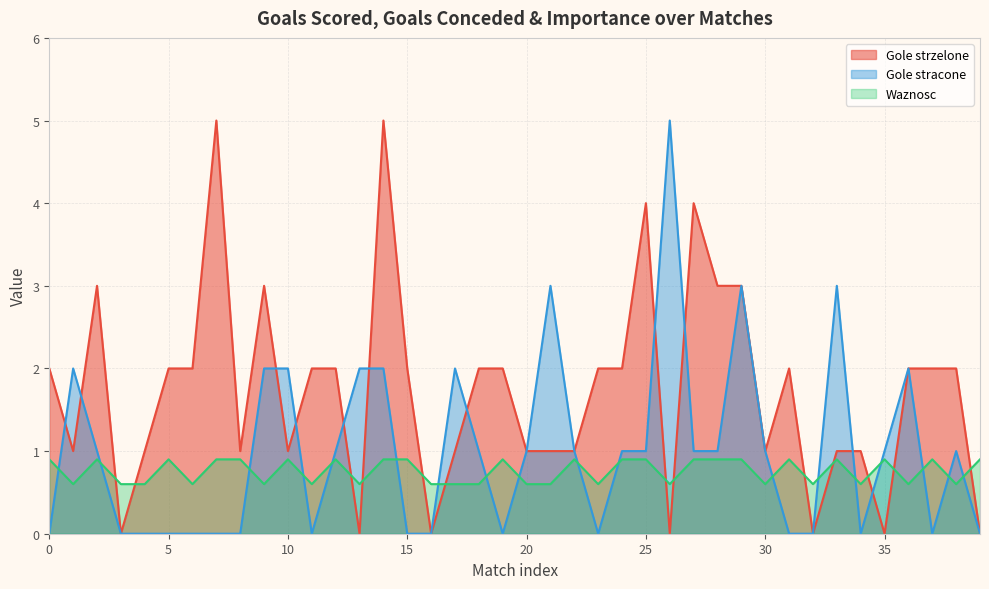

Does the chart have visible grid lines?

Yes